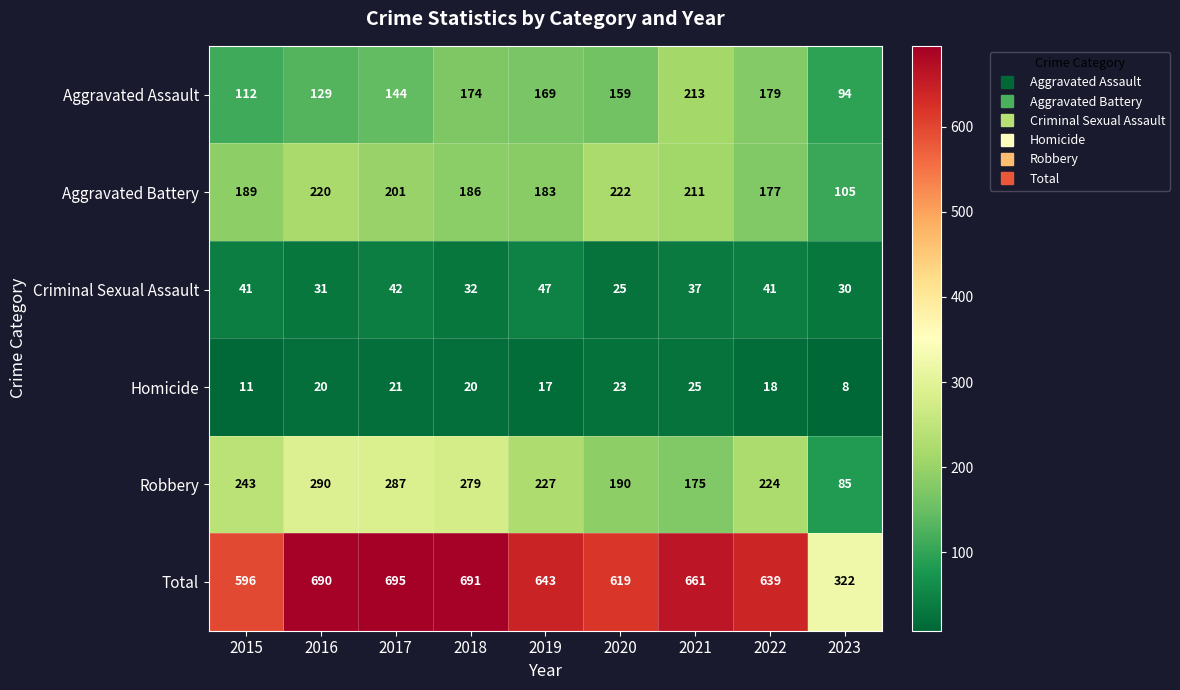

Is it true that Robbery equals 243 at 2015?

True